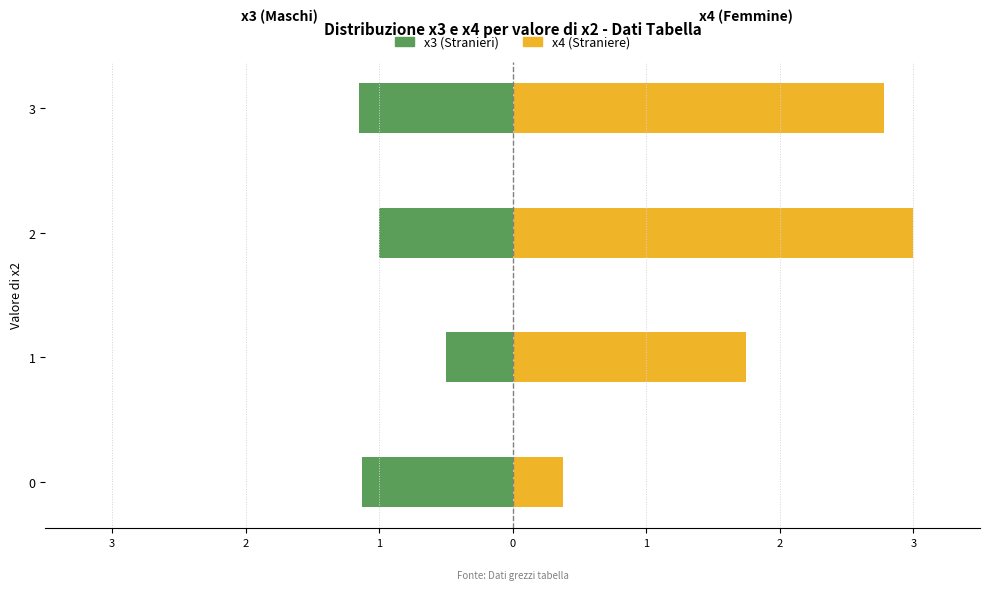

Which series changed the most between 0 and 2?

x4 (Straniere)